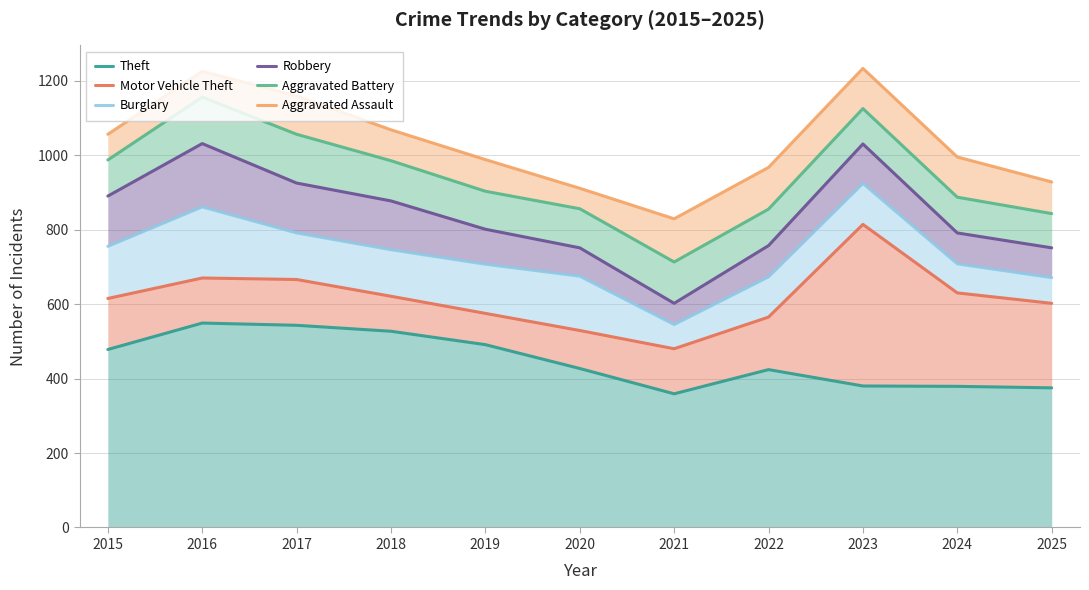

Where is Aggravated Battery nearest to the value 934?

2019